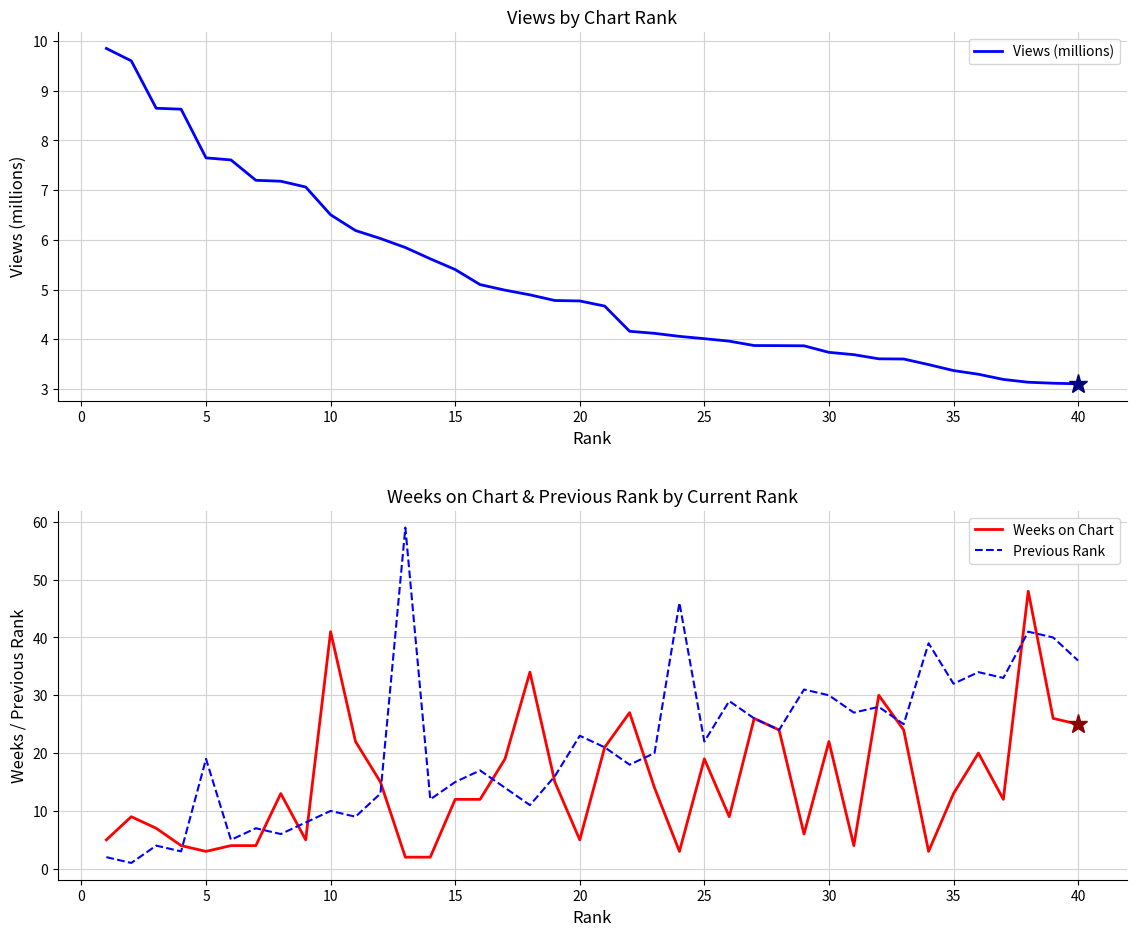

What is the minimum value for Views (millions)?

3.1